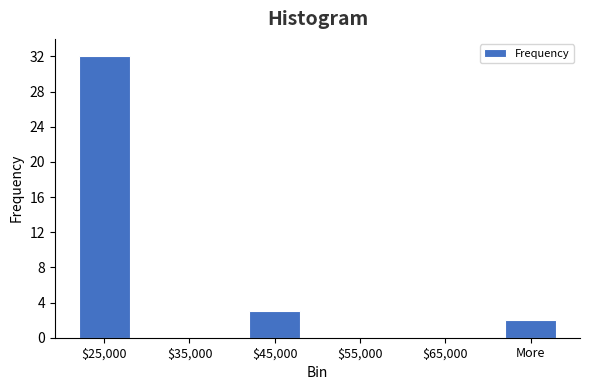

At which label is the value closest to 16?

$45,000